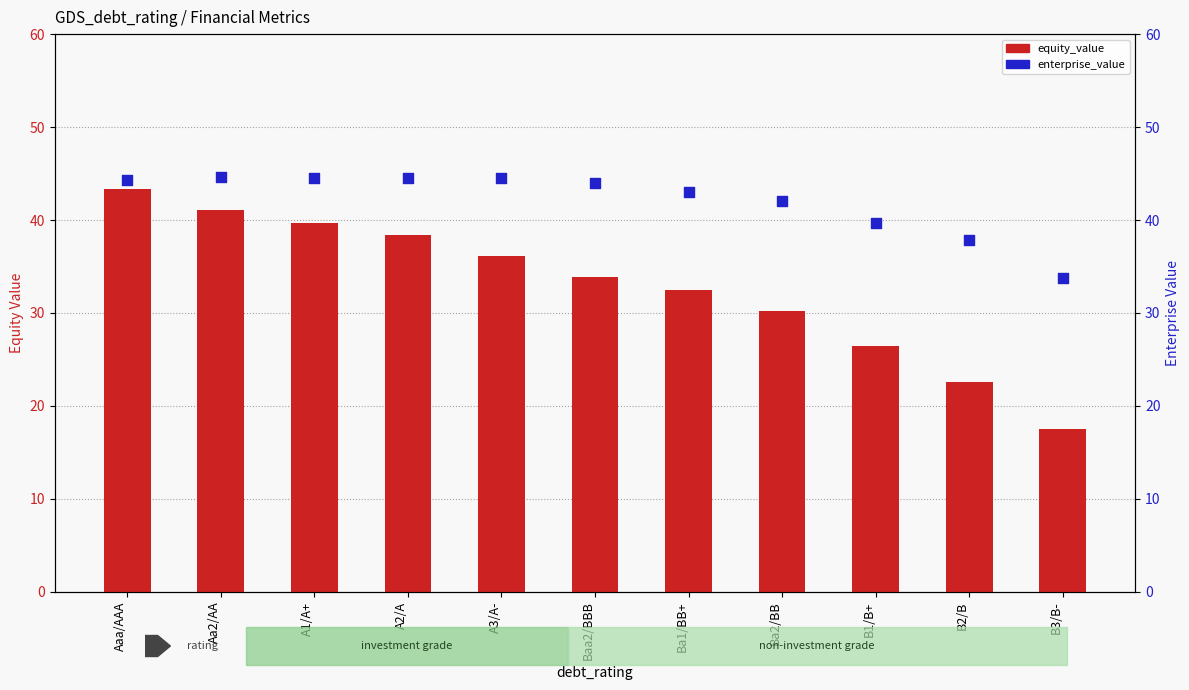

Which series has the widest spread of Y values?

equity_value